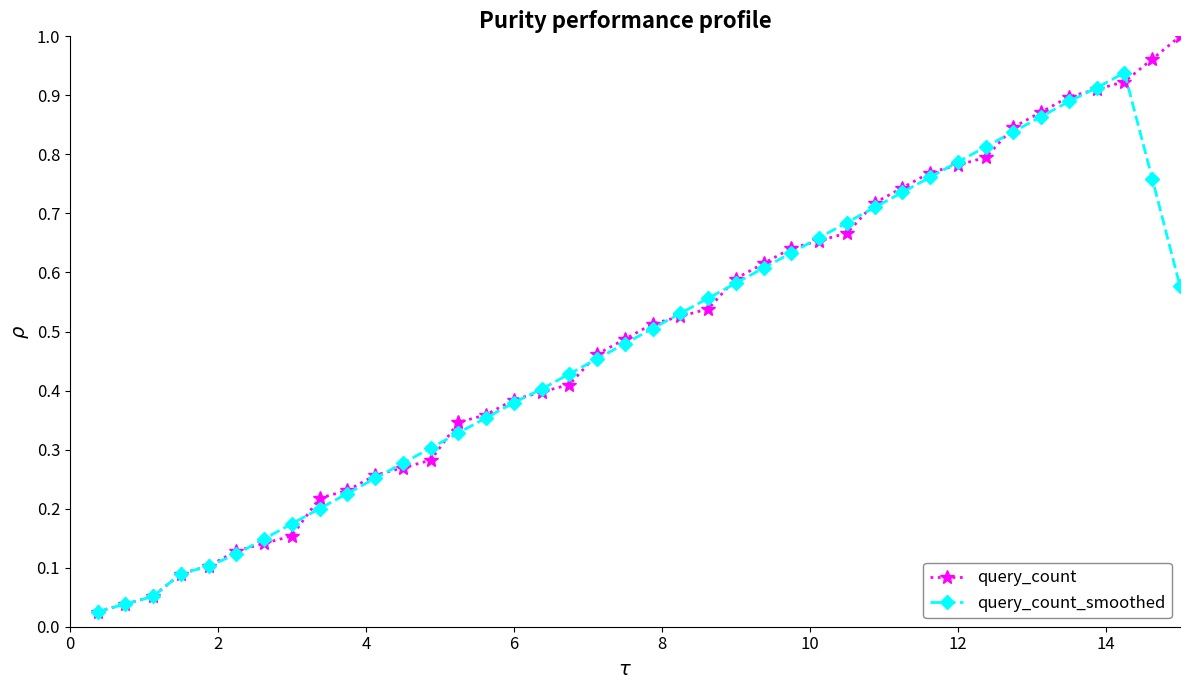

Rank the series by their maximum value, from lowest to highest.

query_count_smoothed, query_count